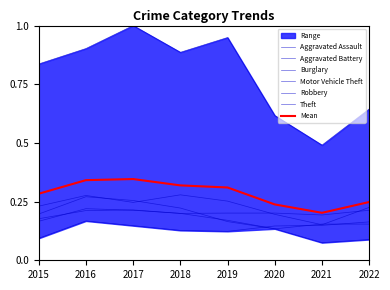

Which series changed the most between 2021 and 2022?

Theft